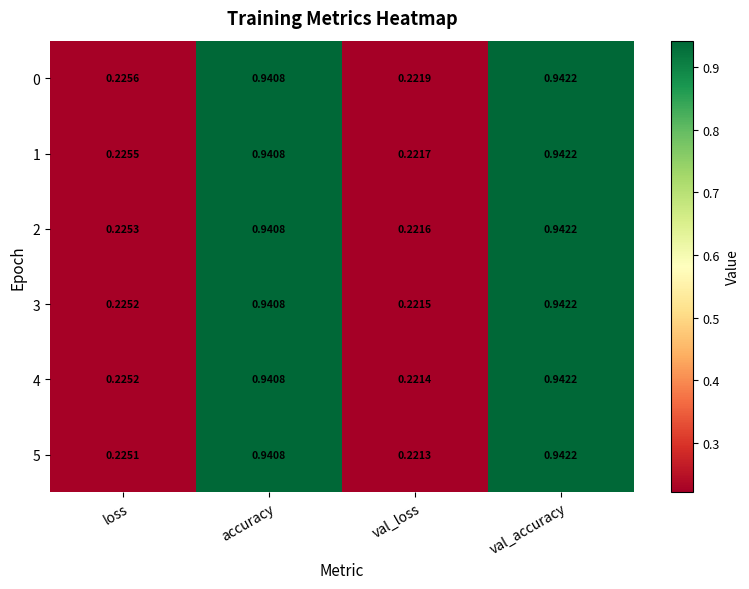

Which category has the highest value in the 1 series?

val_accuracy